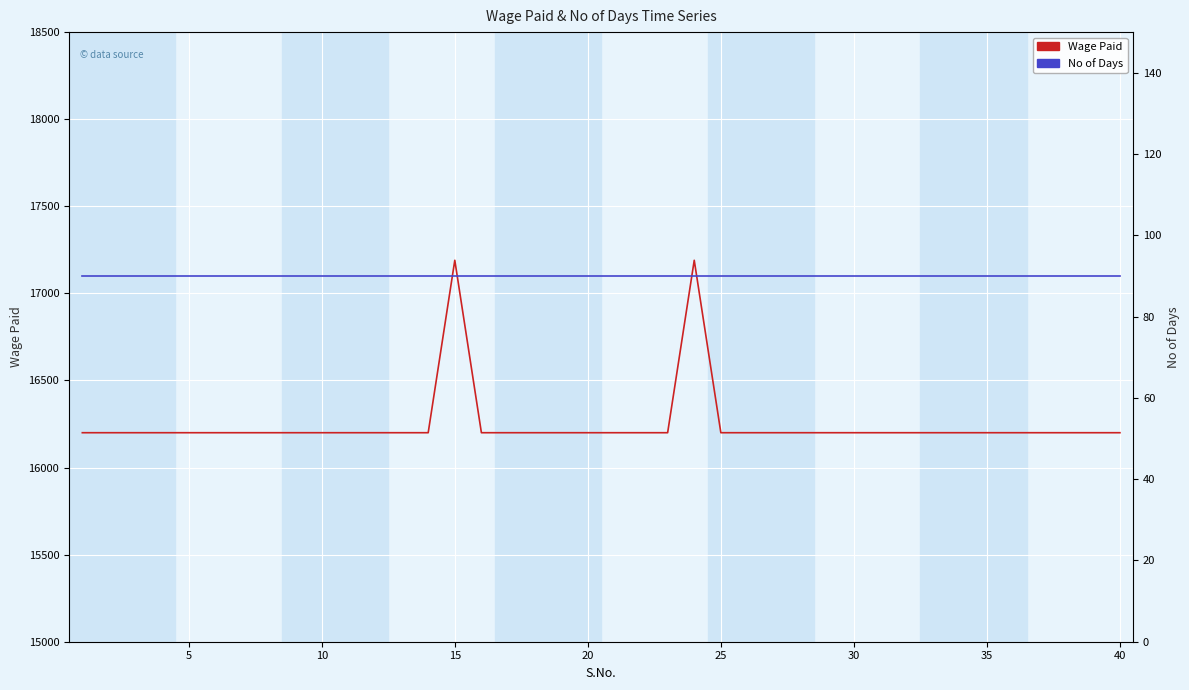

What is the difference between the maximum and second lowest values in the Wage Paid series?

990